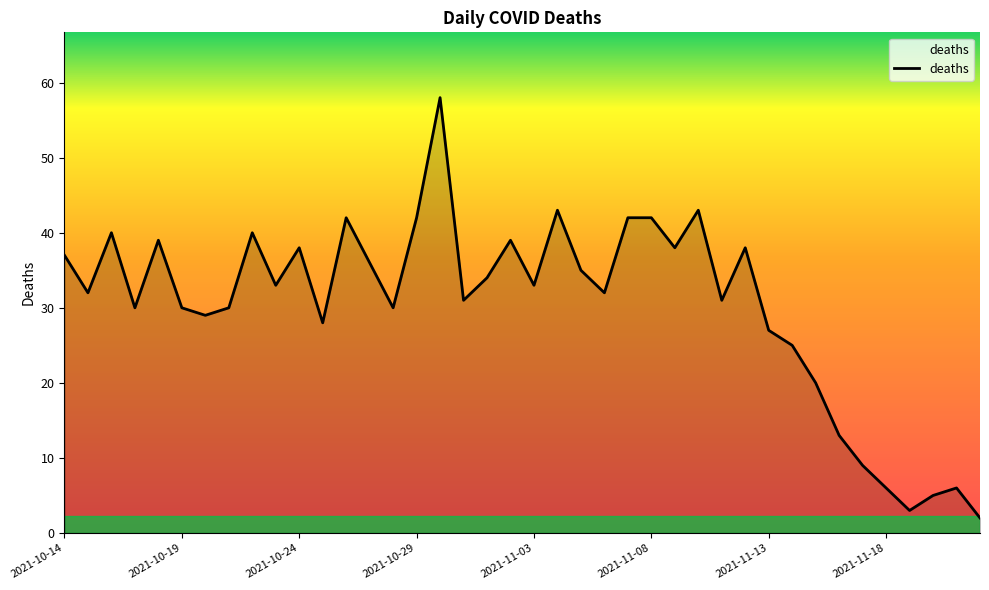

What is the greatest value displayed?

58